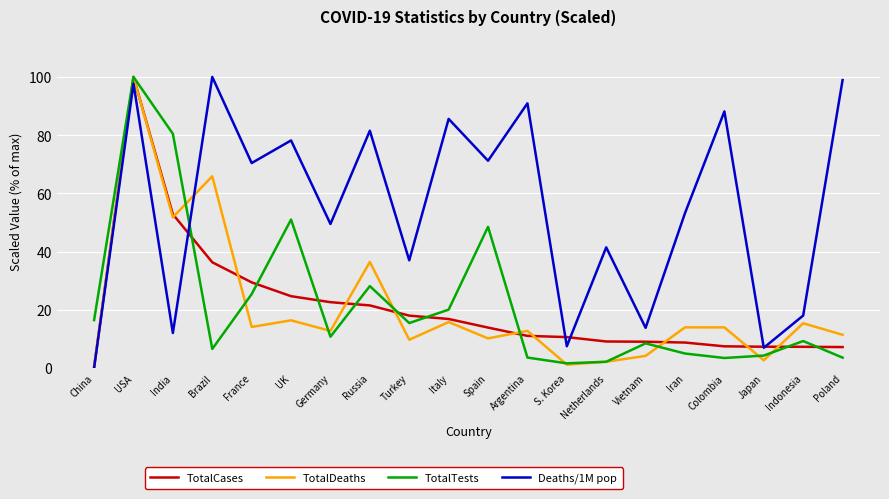

At which category is the sum across all series the highest?

USA